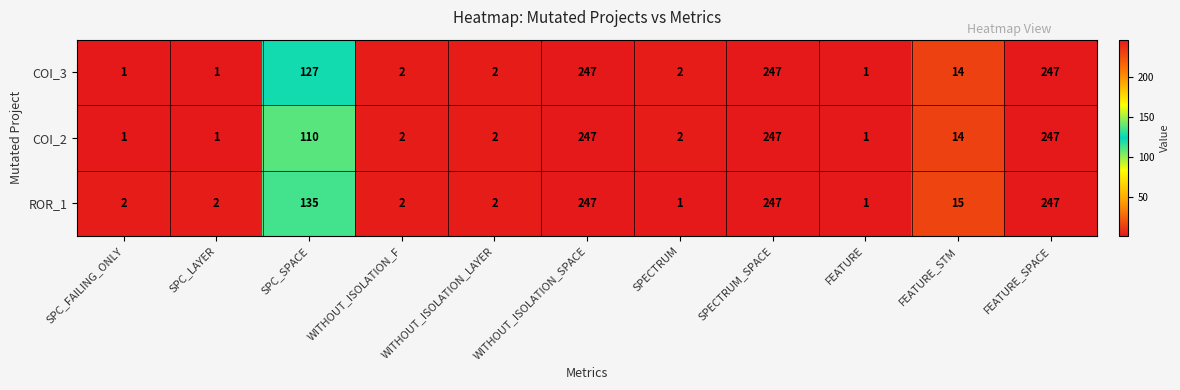

What is the difference between the maximum and second lowest values in the ROR_1 series?

246